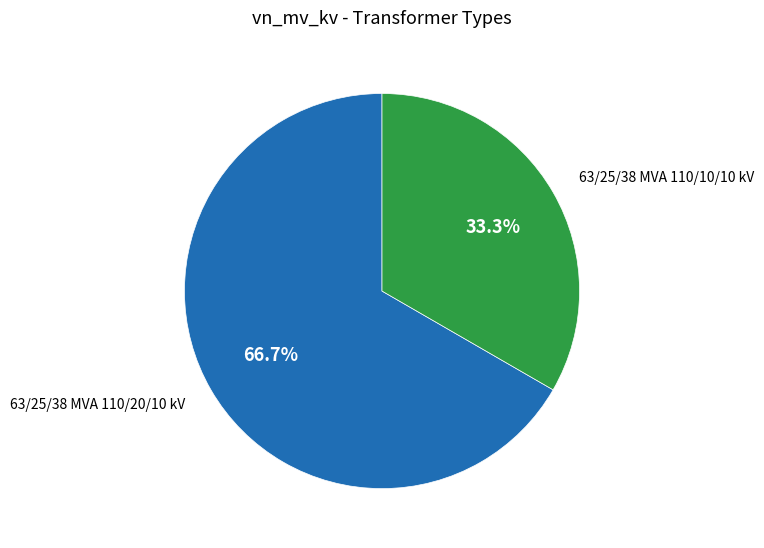

What percentage is NOT represented by 63/25/38 MVA 110/10/10 kV?

66.7%